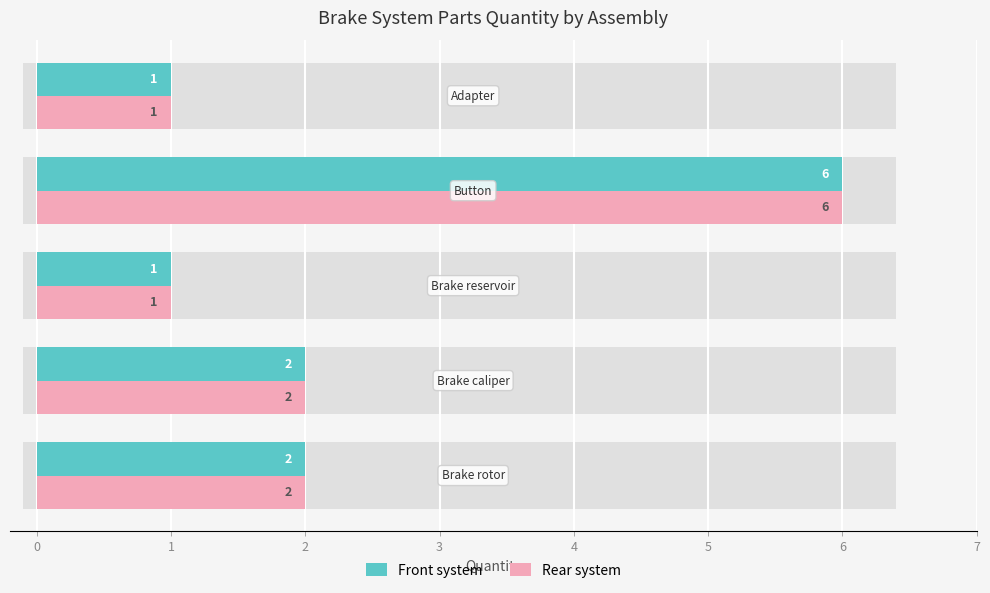

True or false: Rear system has a value of 2 at −1.

True